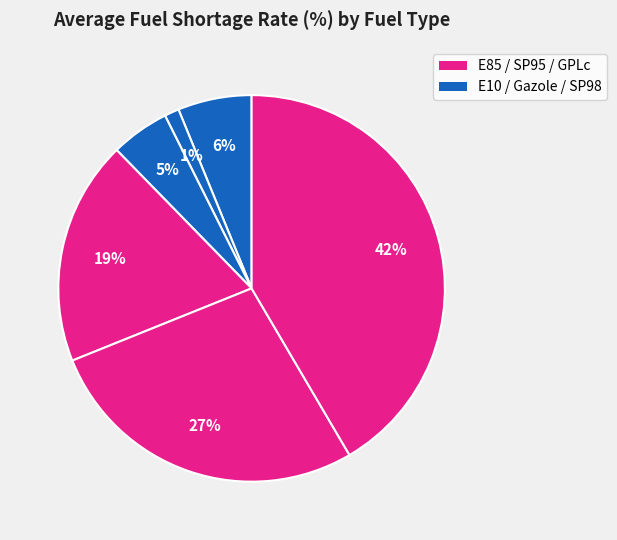

How many segments does this pie chart have?

6